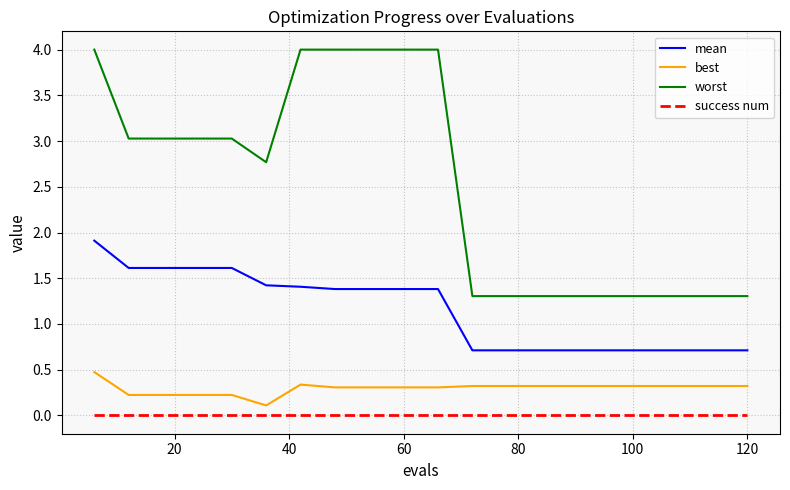

Which series has the largest total across all categories?

worst